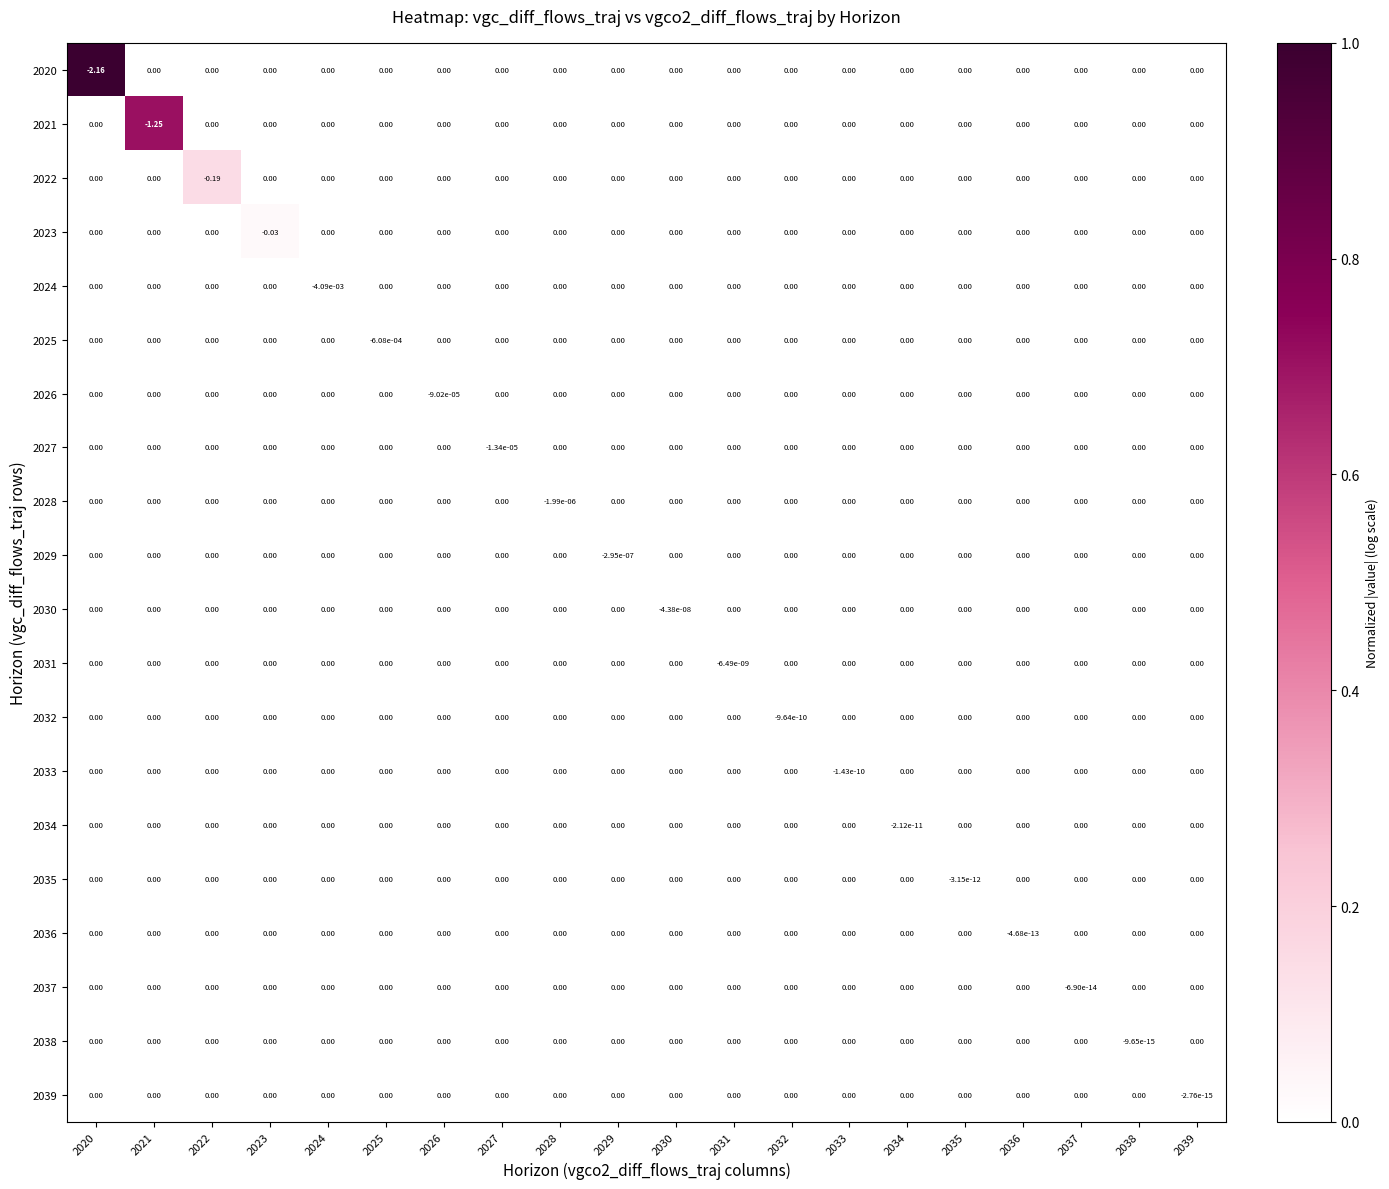

How many data points does each series have?

20